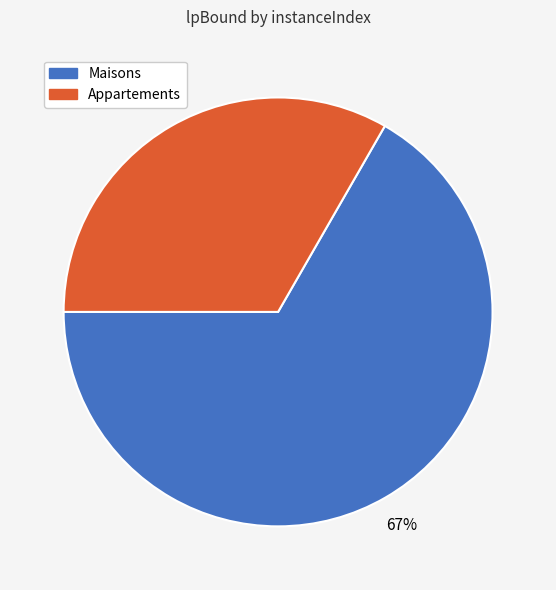

How many slices are in this pie chart?

2